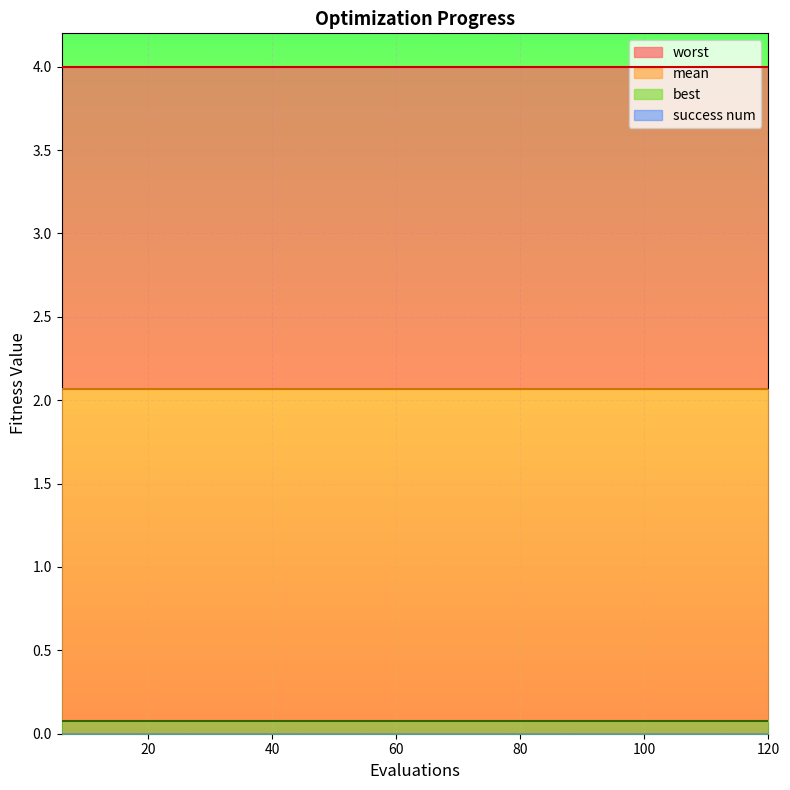

What are all the series names shown in the legend?

mean, best, worst, success num